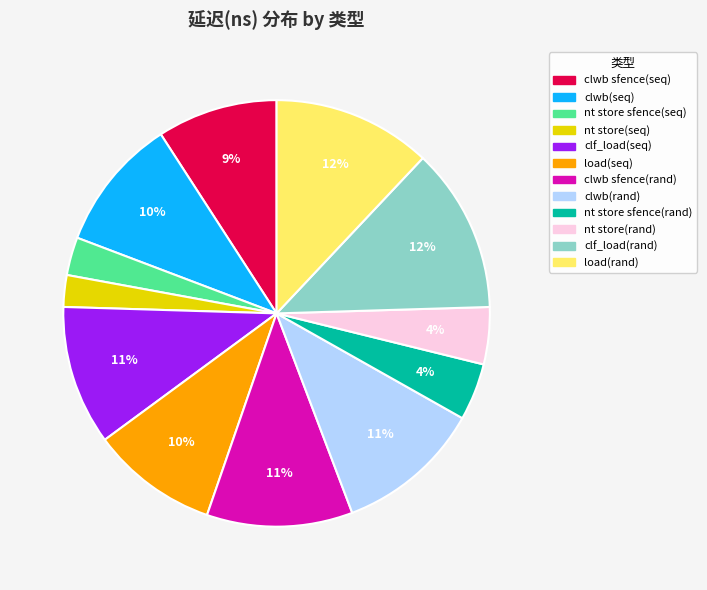

The load(rand) slice represents 12% of the pie. True or false?

True